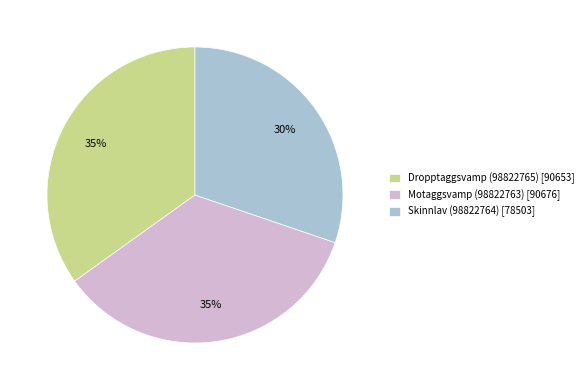

What is the ratio of the value at Motaggsvamp (98822763) [90676] to the value at Skinnlav (98822764) [78503]?

1.2